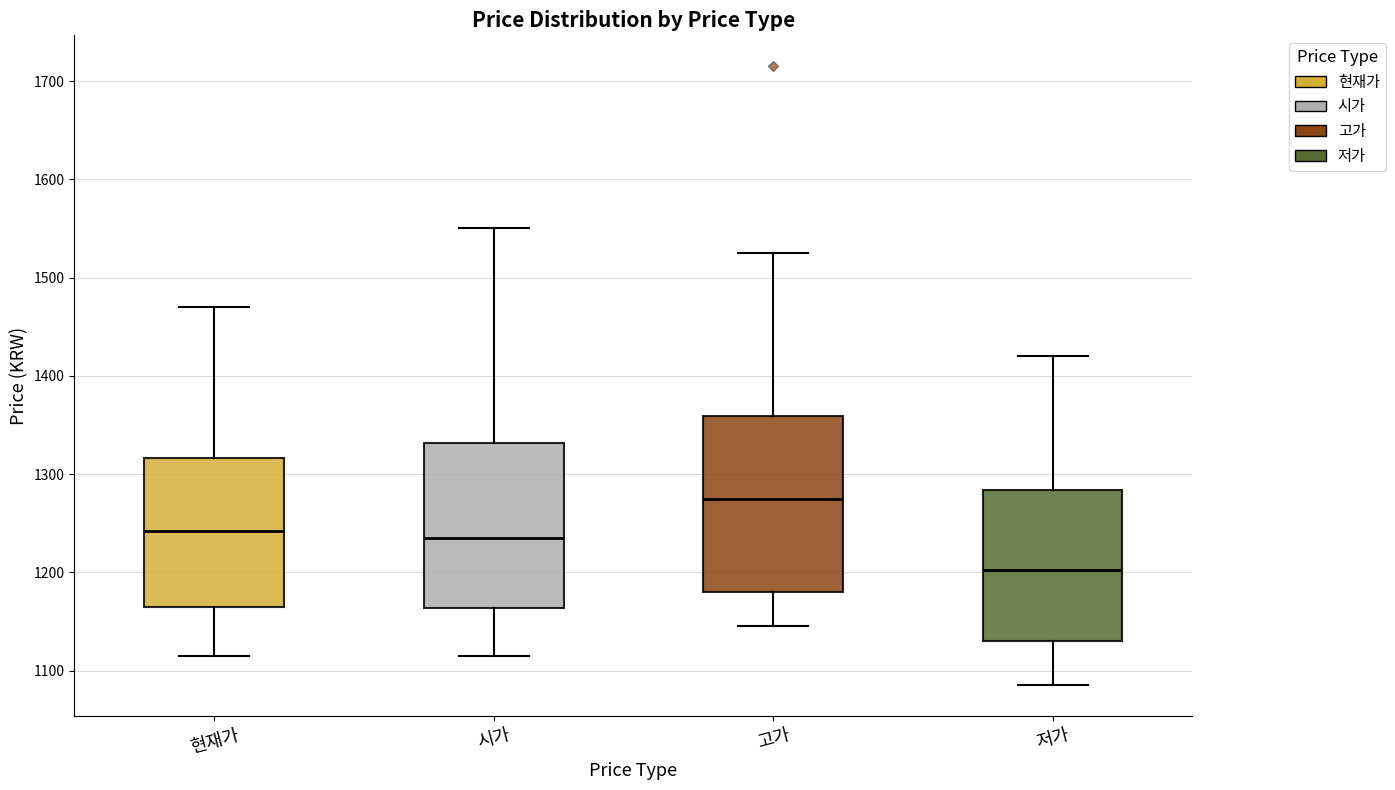

Reading left to right, transcribe this box plot: for each box, give where its median line is, the range the box spans, and where its two whiskers end, as read against the y-axis. The values are not printed on the chart, so give them approximately, as read against the axis.

현재가: median 1240, box 1170 to 1320, whiskers 1120 to 1470
시가: median 1240, box 1160 to 1330, whiskers 1120 to 1550
고가: median 1280, box 1180 to 1360, whiskers 1150 to 1530
저가: median 1200, box 1130 to 1280, whiskers 1090 to 1420